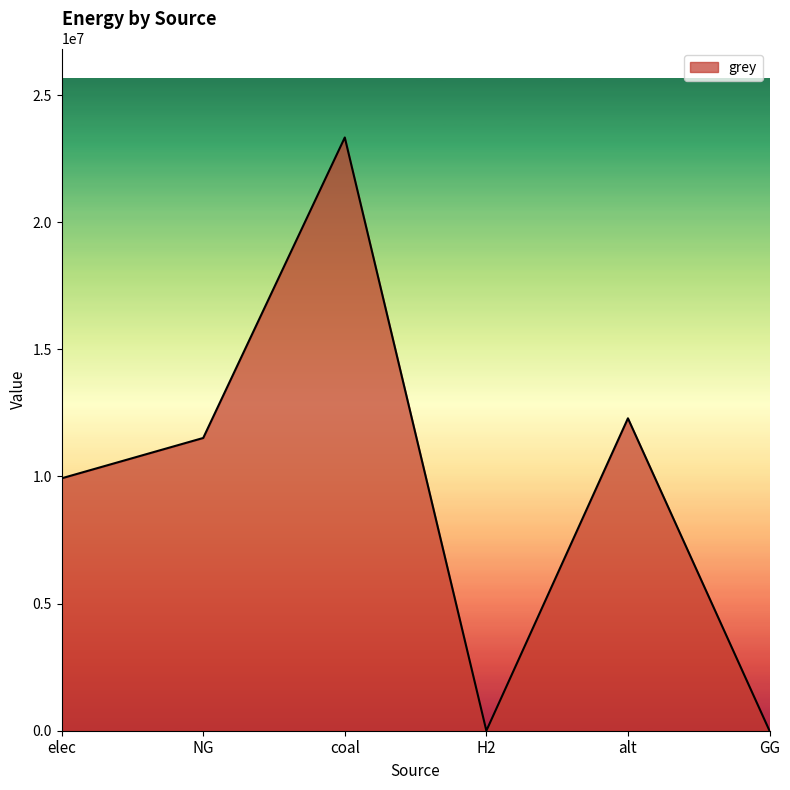

What is the greatest value displayed?

23333392.0